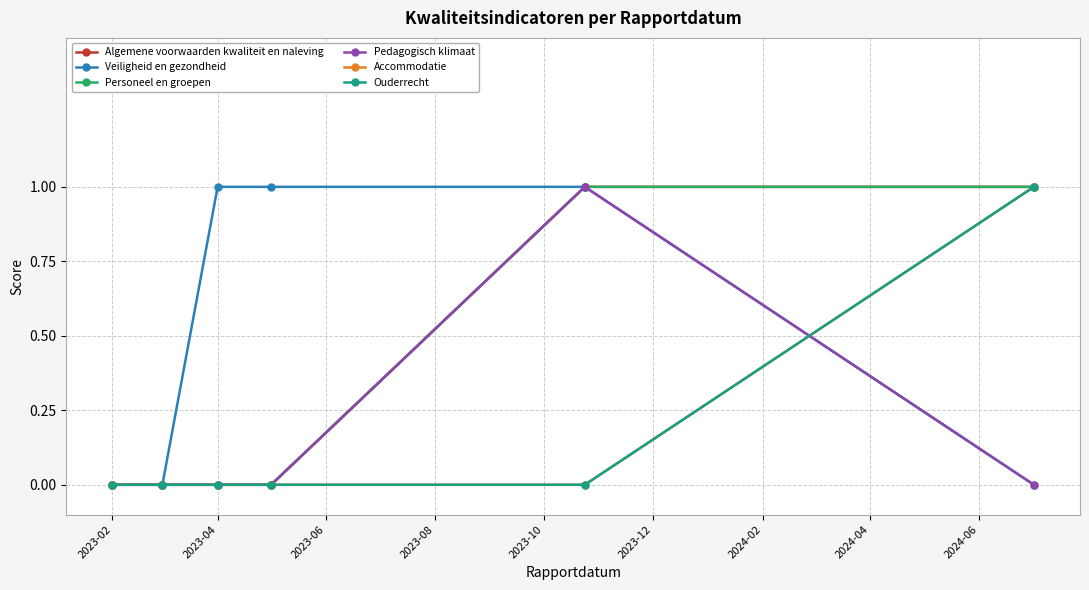

True or false: Algemene voorwaarden kwaliteit en naleving and Pedagogisch klimaat intersect in this chart.

False